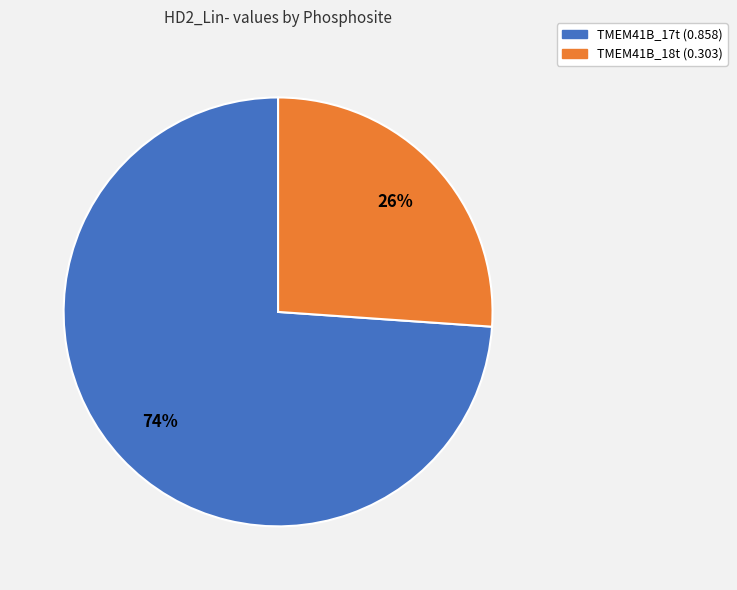

Rank the categories by value from lowest to highest.

TMEM41B_18t, TMEM41B_17t